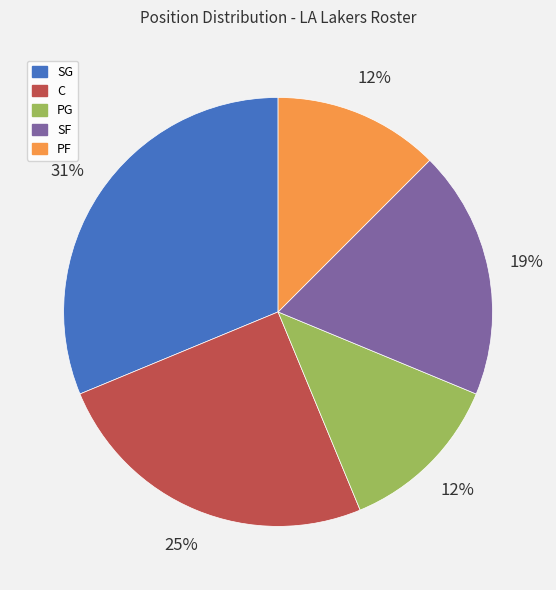

Is the sum of SG and C greater than half?

Yes